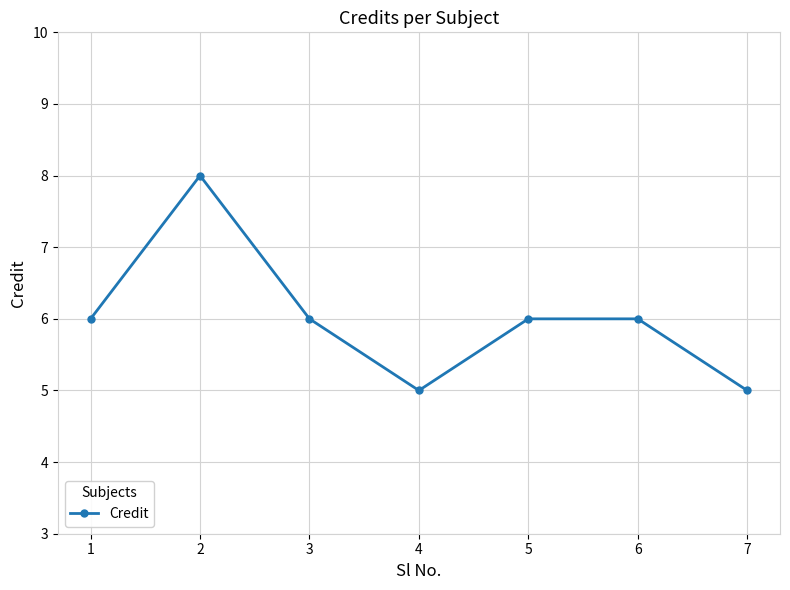

Is this an area chart (filled region under the line)?

No